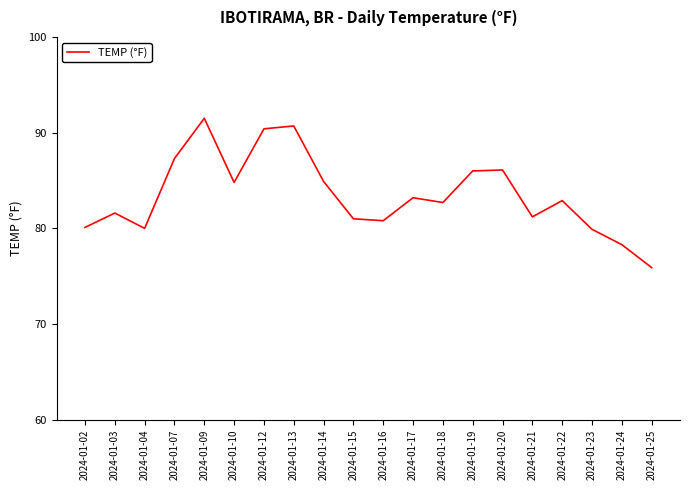

Between 2024-01-03 and 2024-01-13, which is larger?

2024-01-13